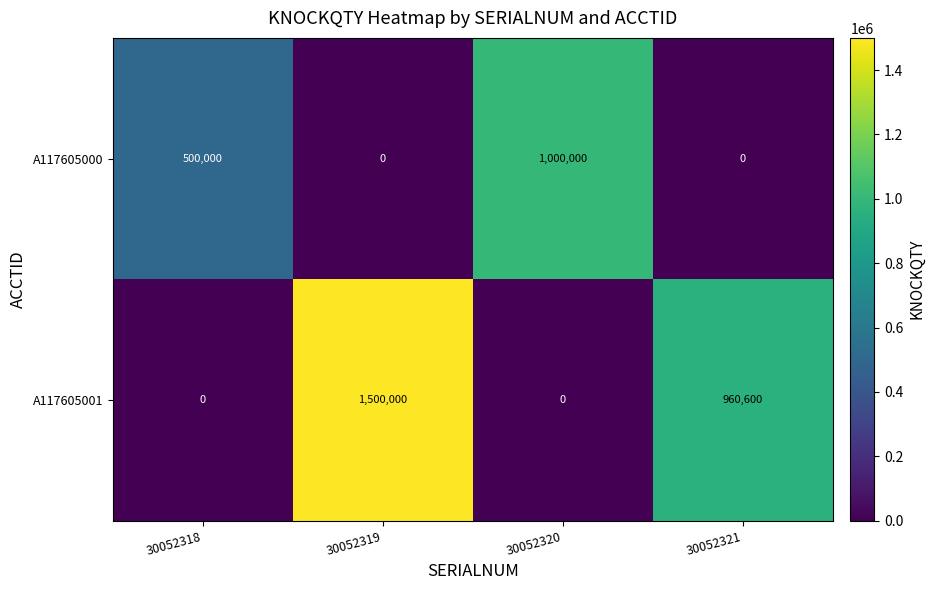

At which category is the sum across all series the highest?

30052319